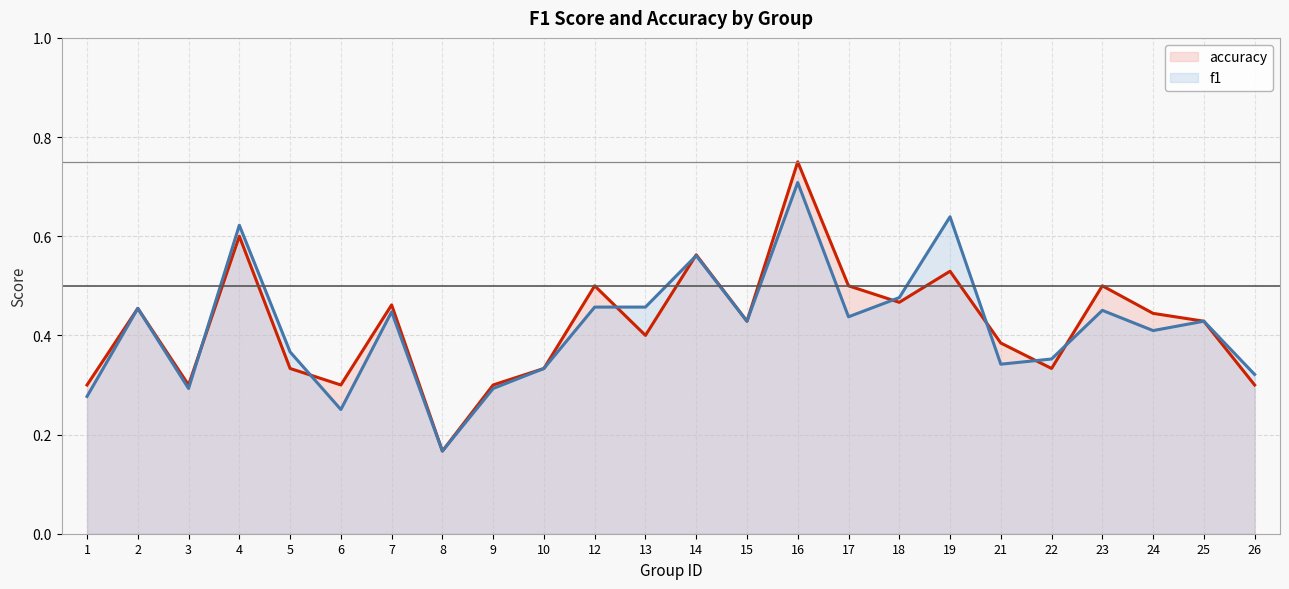

What is the difference between the maximum and minimum values in the f1 series?

0.5